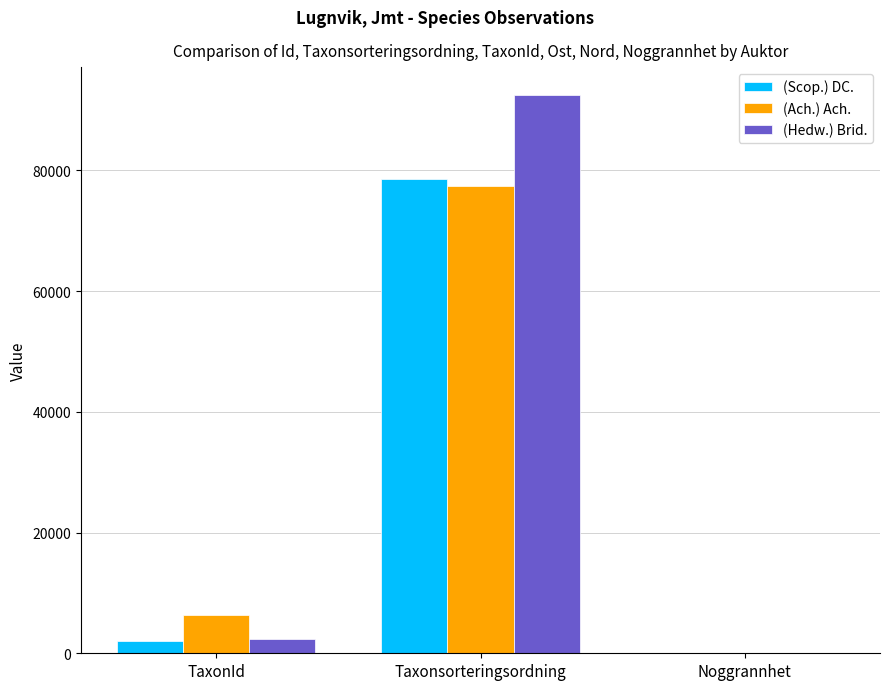

The (Scop.) DC. series shows 138057 at Taxonsorteringsordning. True or false?

False